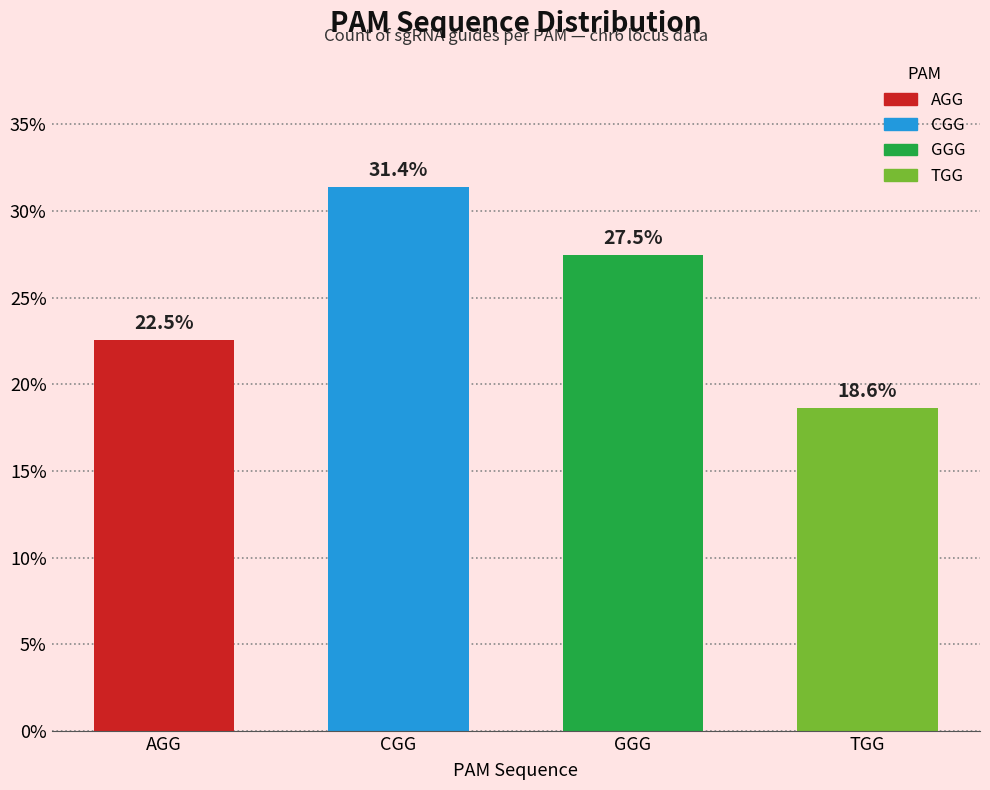

Read the value at CGG.

31.4